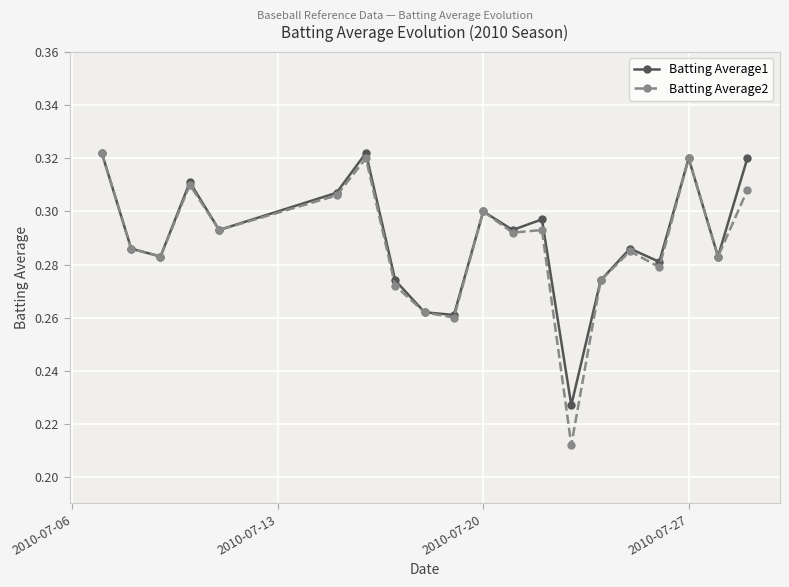

What is the sum of all Batting Average2 values?

5.8